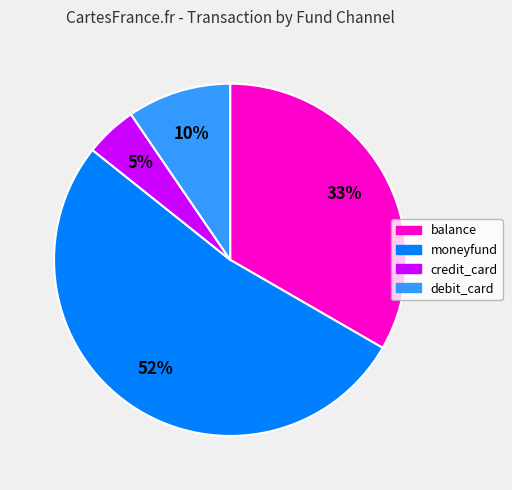

Does any single category account for the majority?

Yes